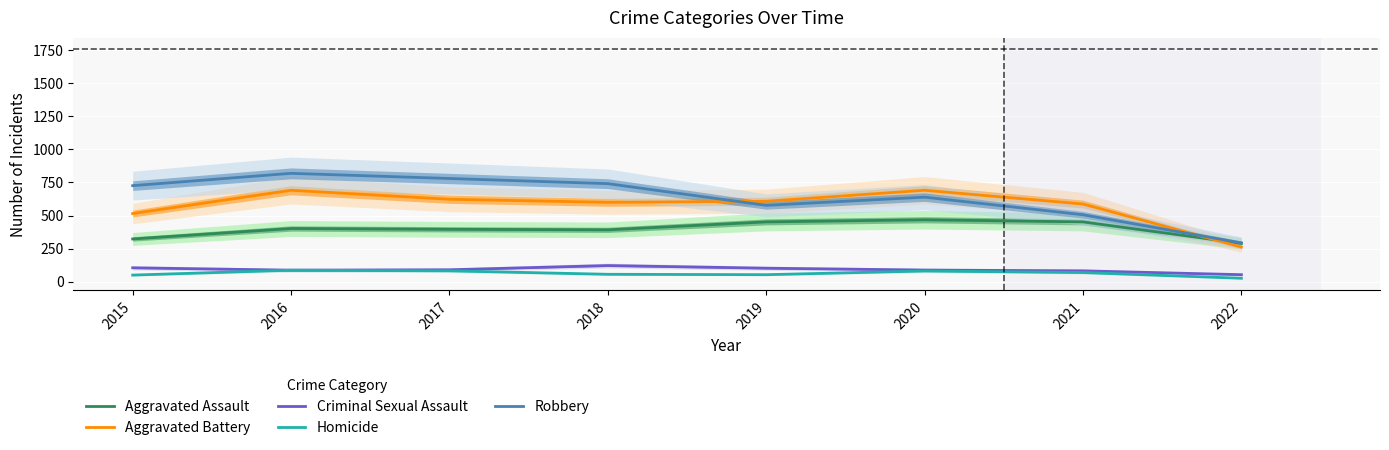

What is the minimum value for Homicide?

26